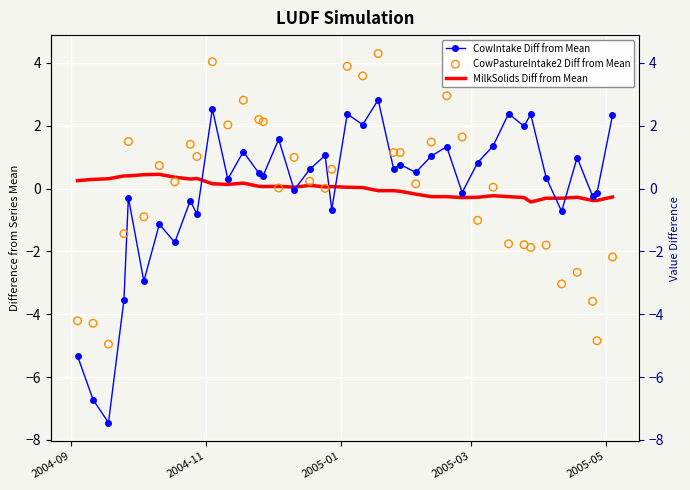

Which series reaches the minimum Y coordinate?

CowIntake Diff from Mean